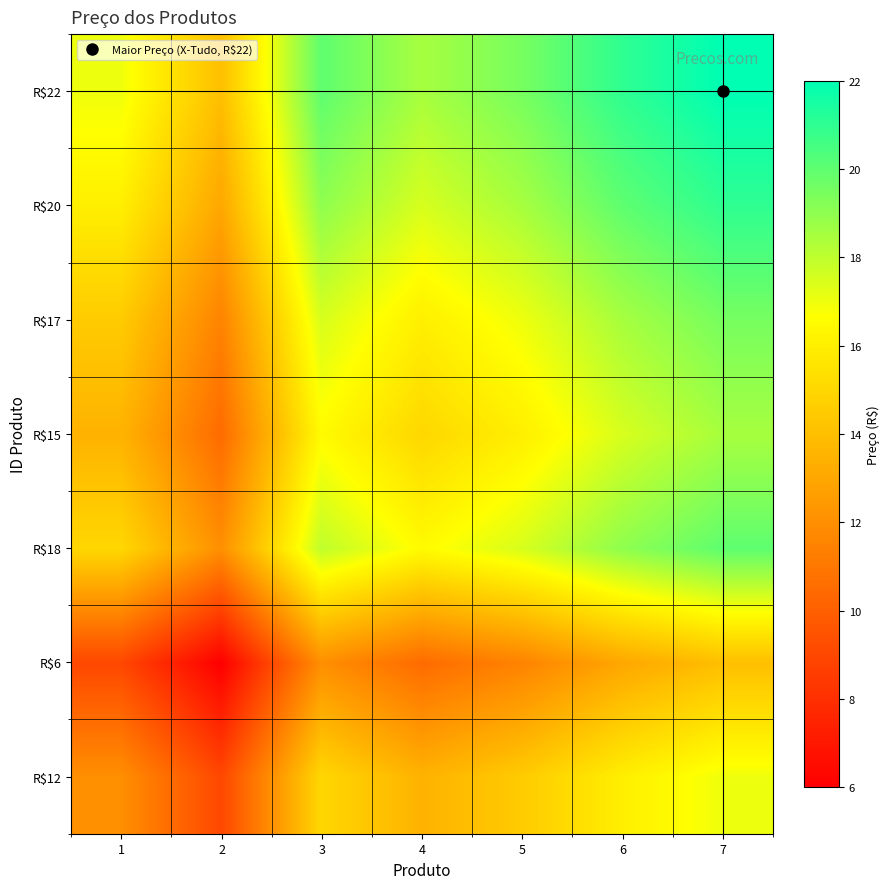

Reading left to right, what are all the values shown in this chart?

R$12: 1=12.0	2=9.0	3=15.0	4=13.5	5=14.5	6=16.0	7=17.0
R$6: 1=9.0	2=6.0	3=12.0	4=10.5	5=11.5	6=13.0	7=14.0
R$18: 1=15.0	2=12.0	3=18.0	4=16.5	5=17.5	6=19.0	7=20.0
R$15: 1=13.5	2=10.5	3=16.5	4=15.0	5=16.0	6=17.5	7=18.5
R$17: 1=14.5	2=11.5	3=17.5	4=16.0	5=17.0	6=18.5	7=19.5
R$20: 1=16.0	2=13.0	3=19.0	4=17.5	5=18.5	6=20.0	7=21.0
R$22: 1=17.0	2=14.0	3=20.0	4=18.5	5=19.5	6=21.0	7=22.0